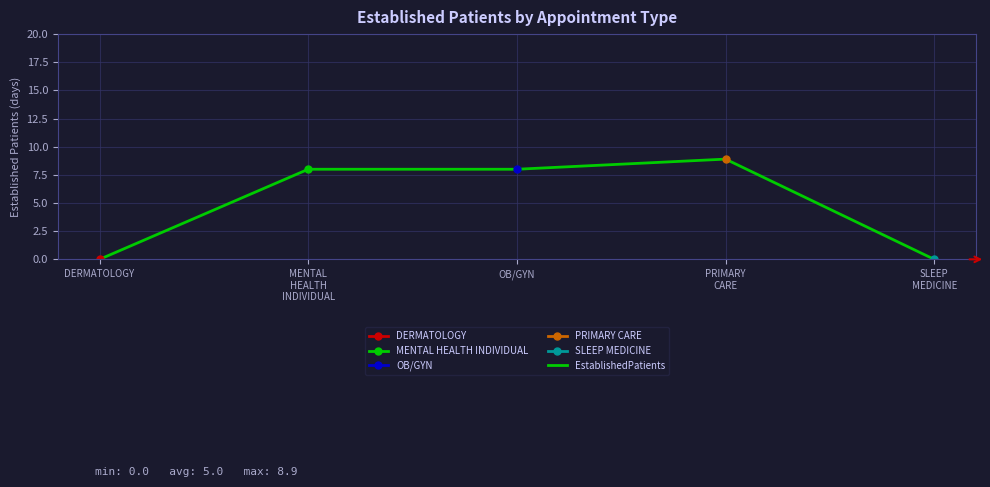

Reading left to right, list all the values displayed in this chart.

DERMATOLOGY=0.0	MENTAL
HEALTH
INDIVIDUAL=8.0	OB/GYN=8.0	PRIMARY
CARE=8.9	SLEEP
MEDICINE=0.0